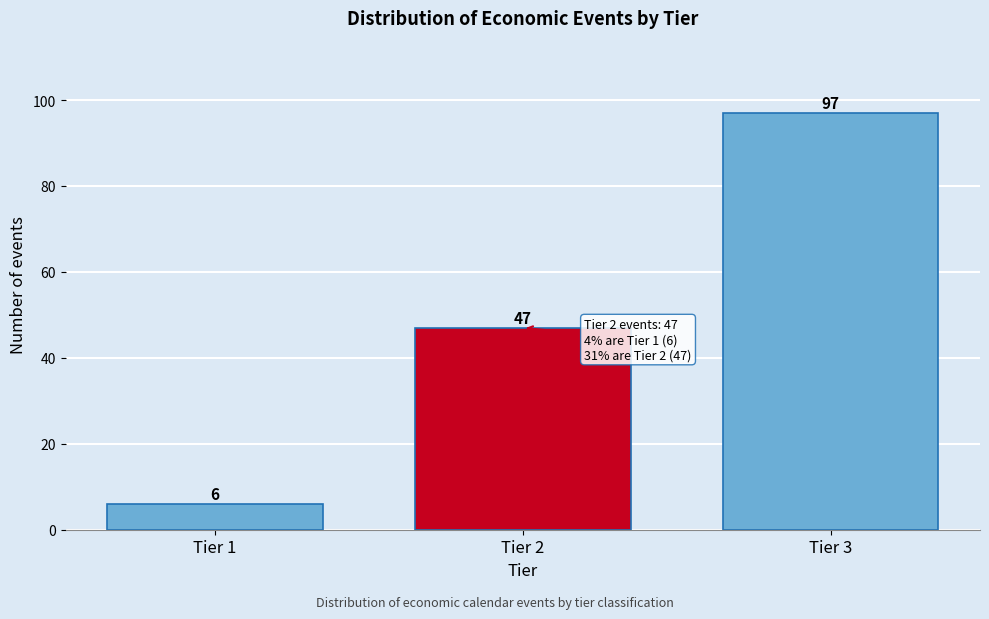

Reading left to right, extract all data points from this chart.

Tier 1=6	Tier 2=47	Tier 3=97